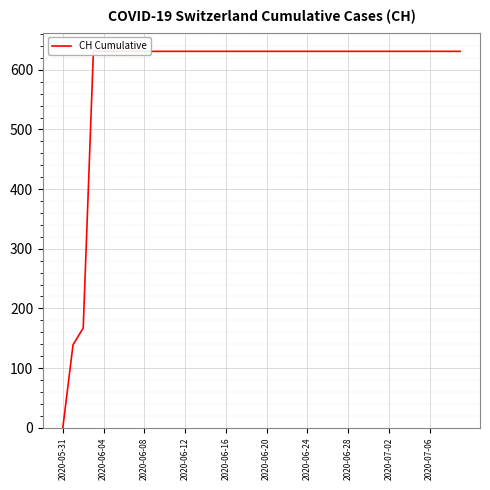

What is the label of the 26th point from the right?

14